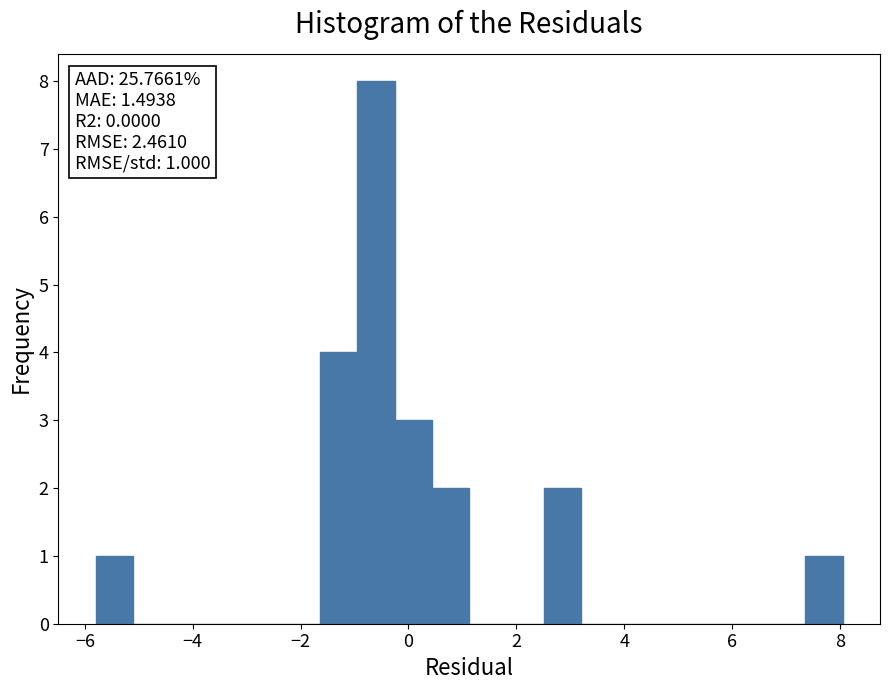

Around what value on the x-axis is the tallest bar? Give the approximate position of its centre, as read against the axis.

-0.6